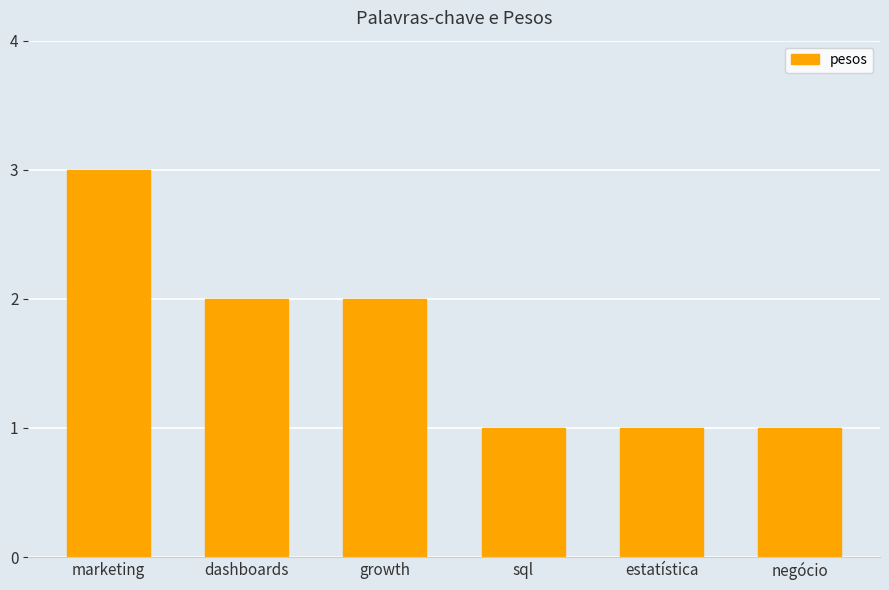

Reading left to right, transcribe all the data shown in this chart.

marketing=3	dashboards=2	growth=2	sql=1	estatística=1	negócio=1